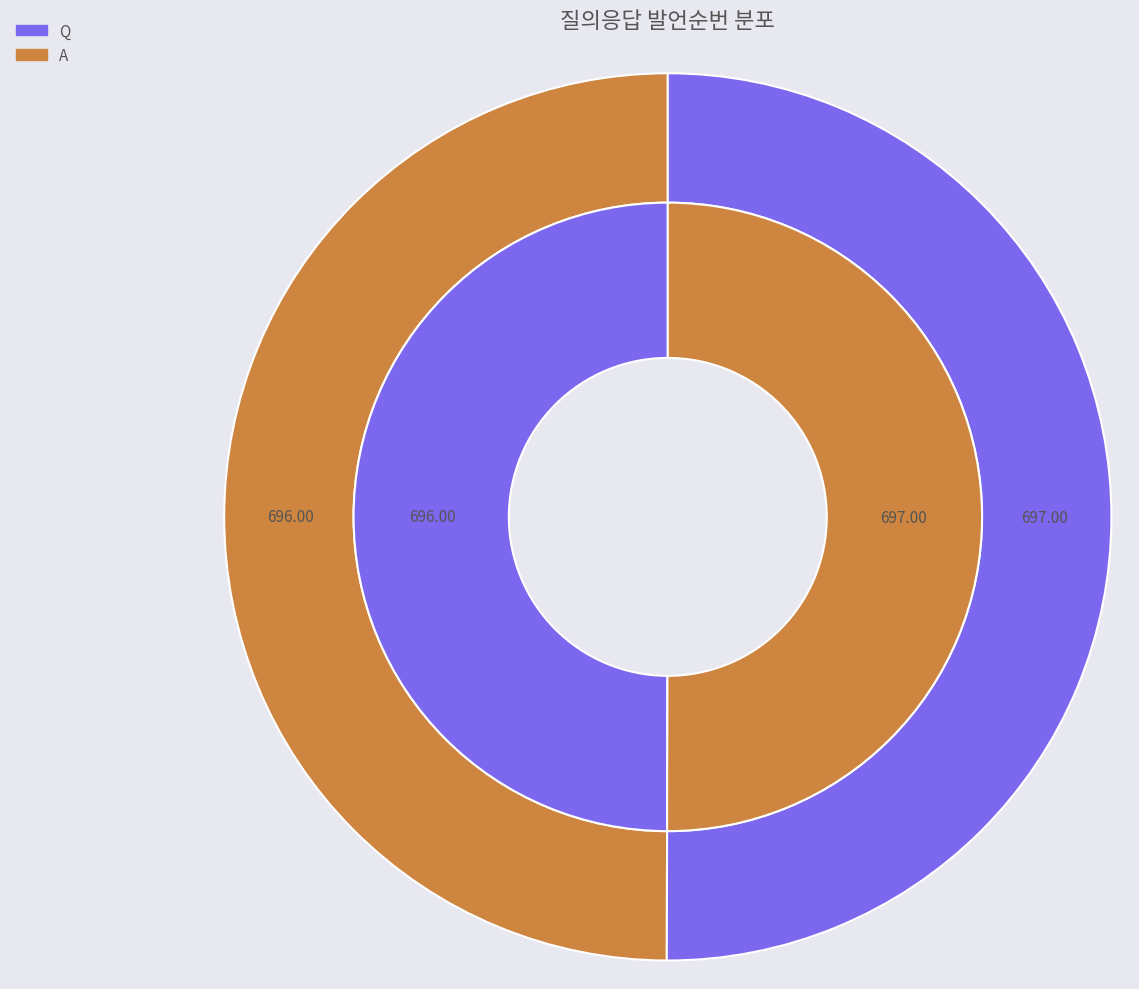

The Q slice represents 44% of the pie. True or false?

False